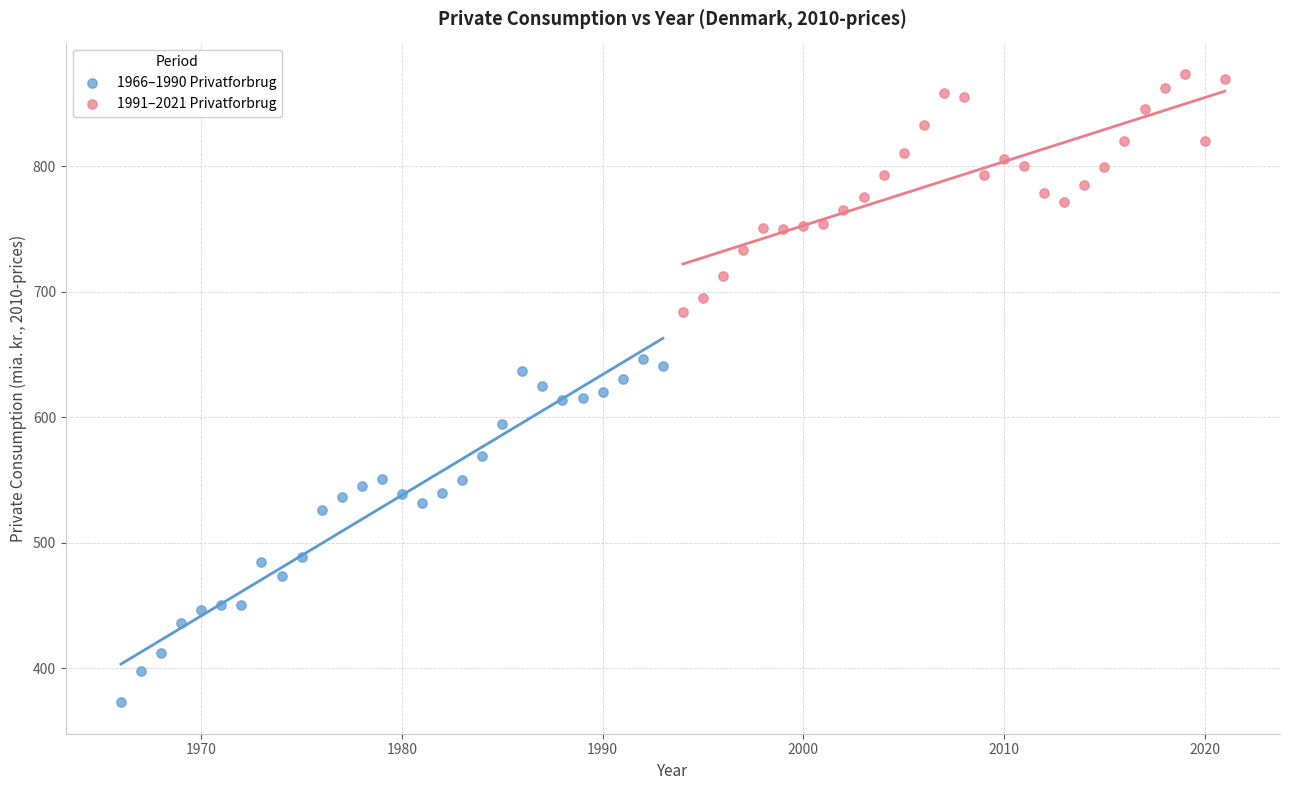

Which series has the widest spread of Y values?

1966–1990 Privatforbrug